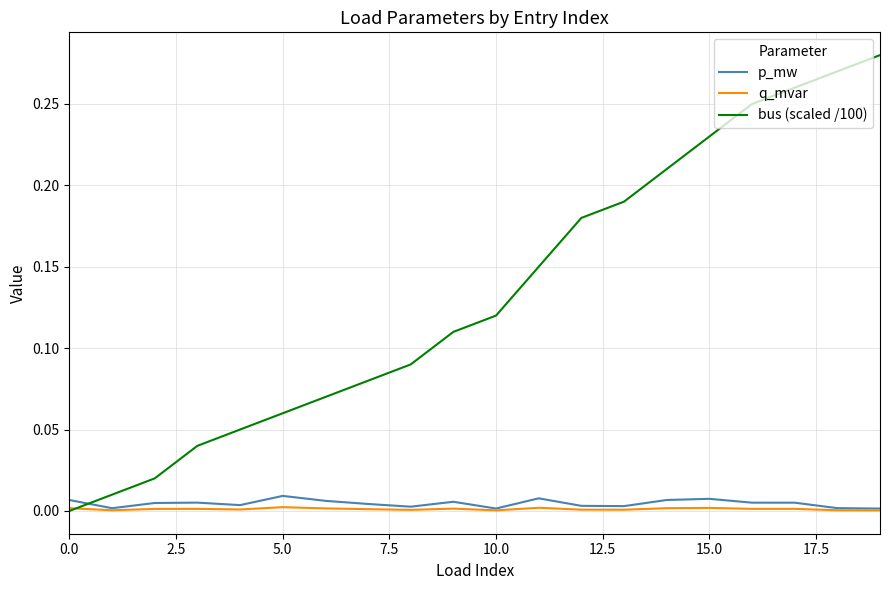

Which series has the largest range (max minus min)?

bus (scaled /100)